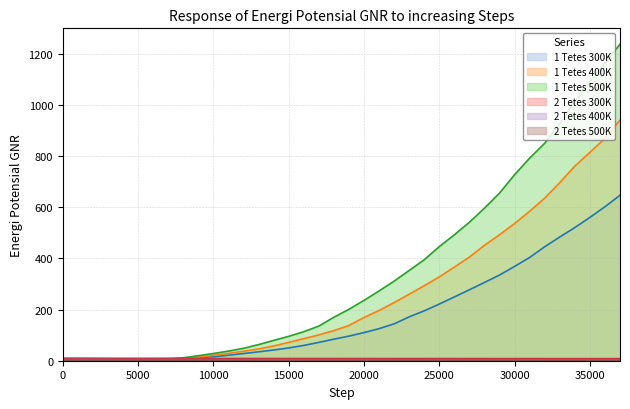

How many distinct data groups are displayed?

6